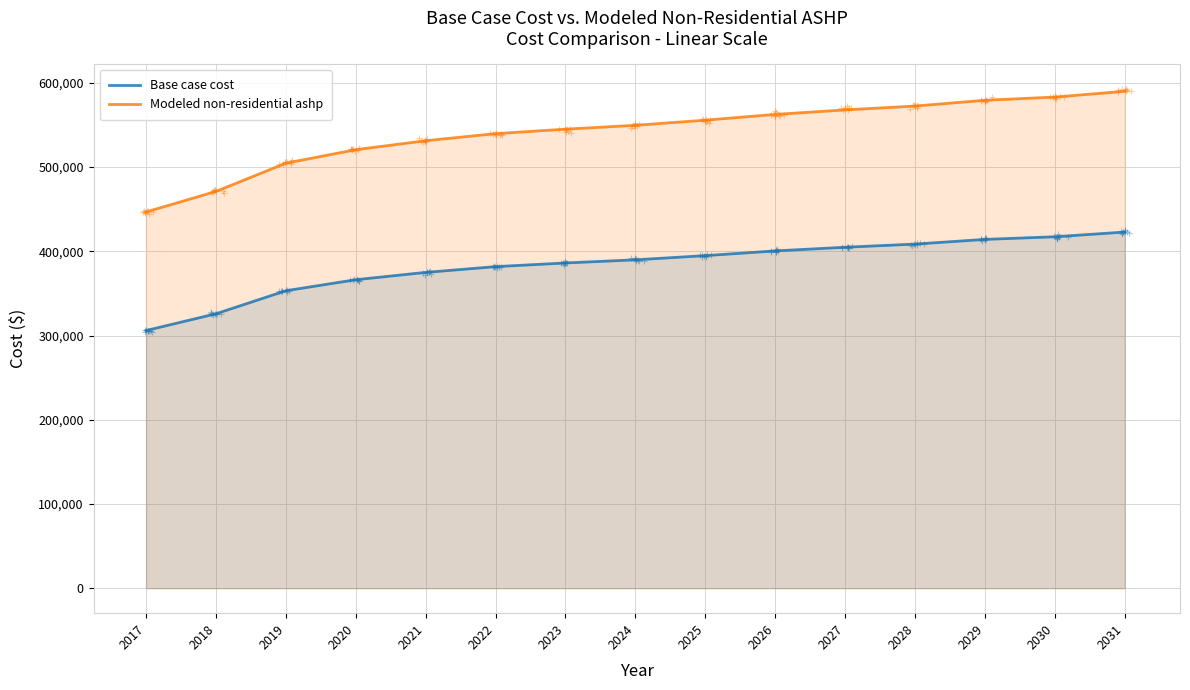

Rank the series at 2018 from lowest to highest value.

Base case cost, Modeled non-residential ashp